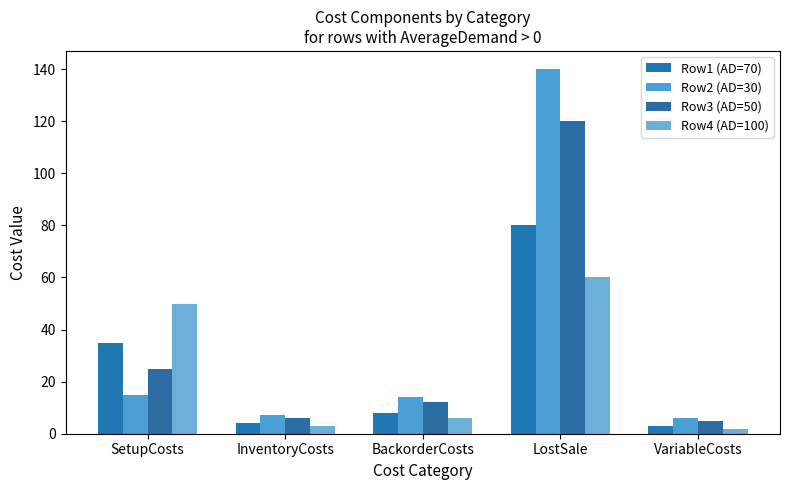

At which label does Row4 (AD=100) first exceed 6?

SetupCosts